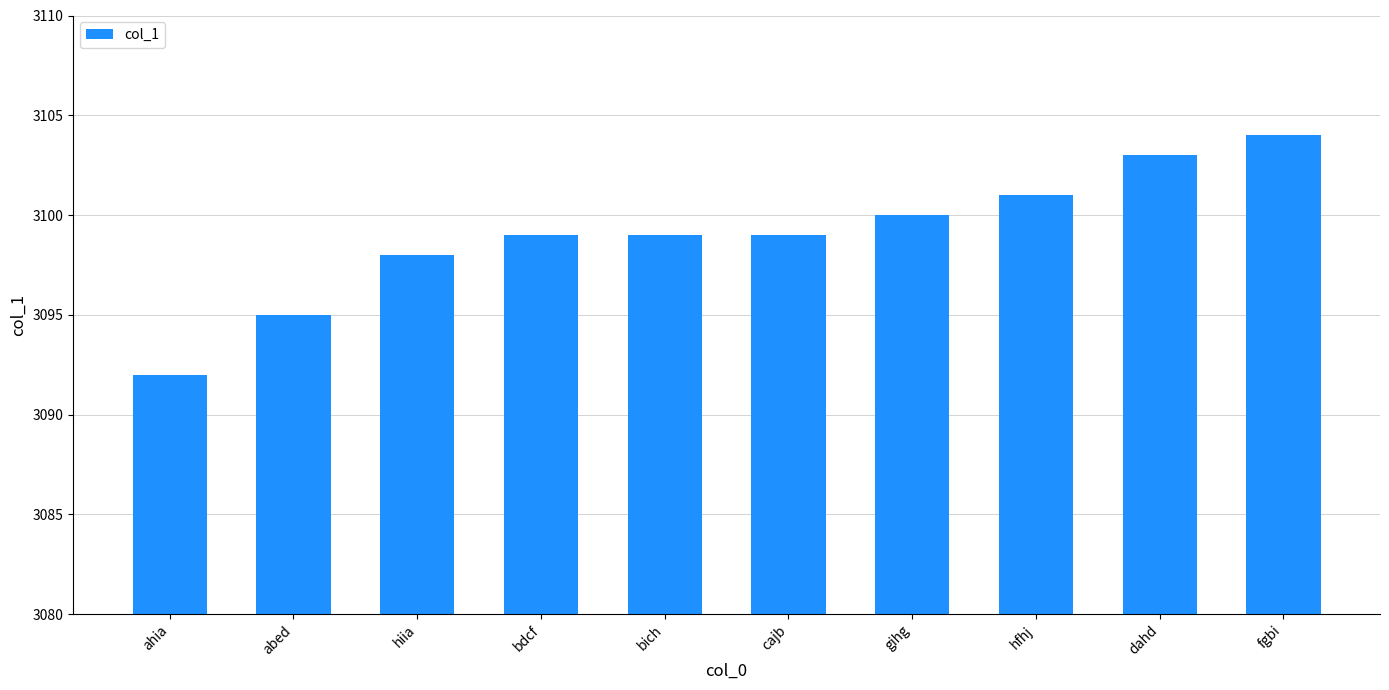

What is the average value?

3099